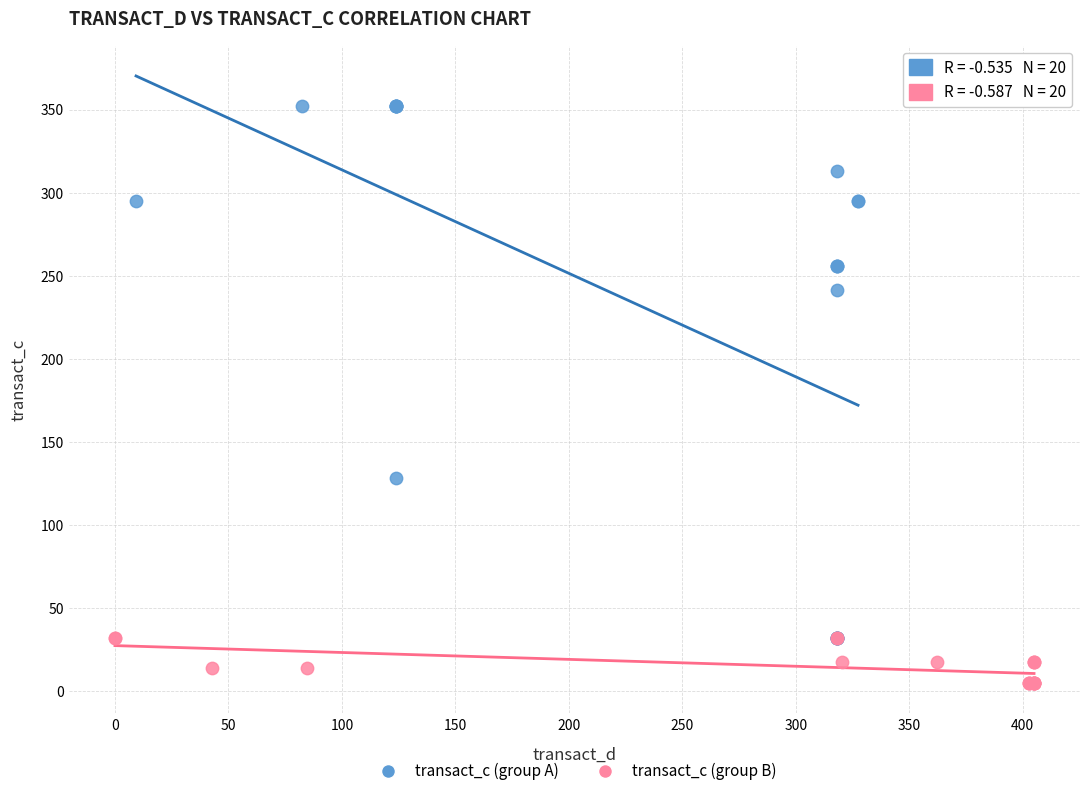

Which series contains the lowest Y value?

transact_c (group B)